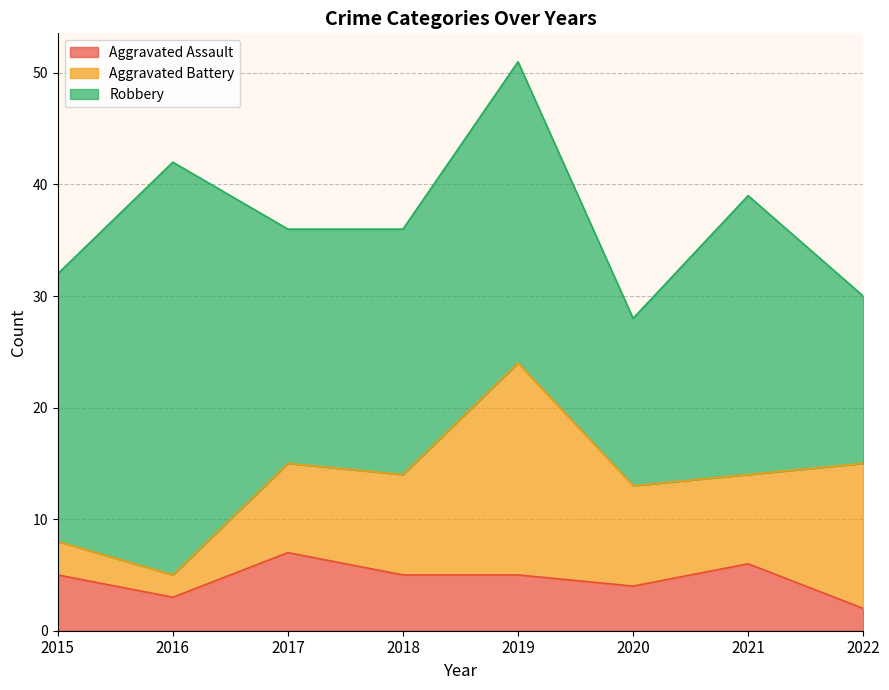

Where do Aggravated Assault and Aggravated Battery first cross each other?

2016 and 2017